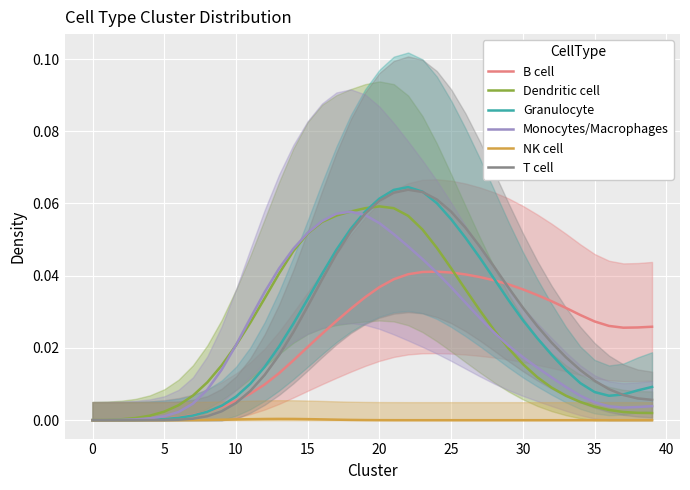

What are all the series names shown in the legend?

B cell, Dendritic cell, Granulocyte, Monocytes/Macrophages, NK cell, T cell